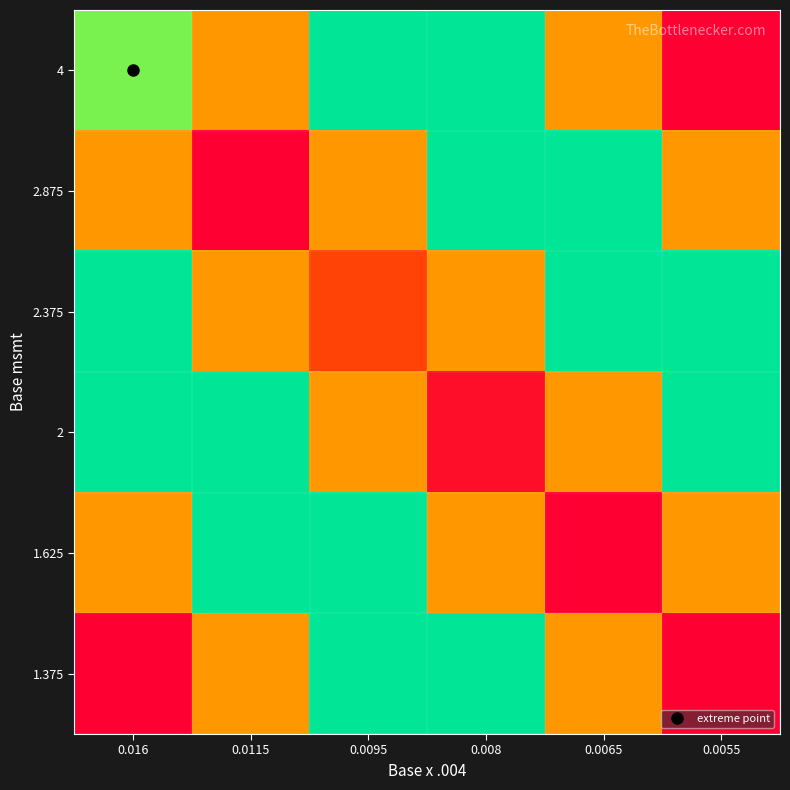

At which category is the sum across all series the highest?

0.008